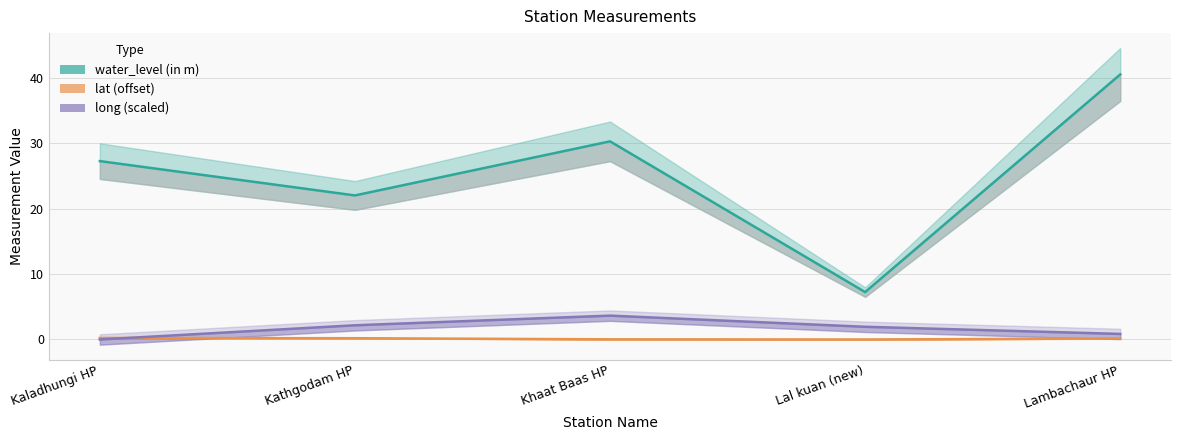

Reading left to right, extract all data points from this chart.

water_level (in m): Kaladhungi HP=27.3	Kathgodam HP=22.0	Khaat Baas HP=30.3	Lal kuan (new)=7.2	Lambachaur HP=40.5
lat (offset): Kaladhungi HP=0.2	Kathgodam HP=0.2	Khaat Baas HP=0.0	Lal kuan (new)=0.0	Lambachaur HP=0.2
long (scaled): Kaladhungi HP=0.0	Kathgodam HP=2.2	Khaat Baas HP=3.6	Lal kuan (new)=1.9	Lambachaur HP=0.9